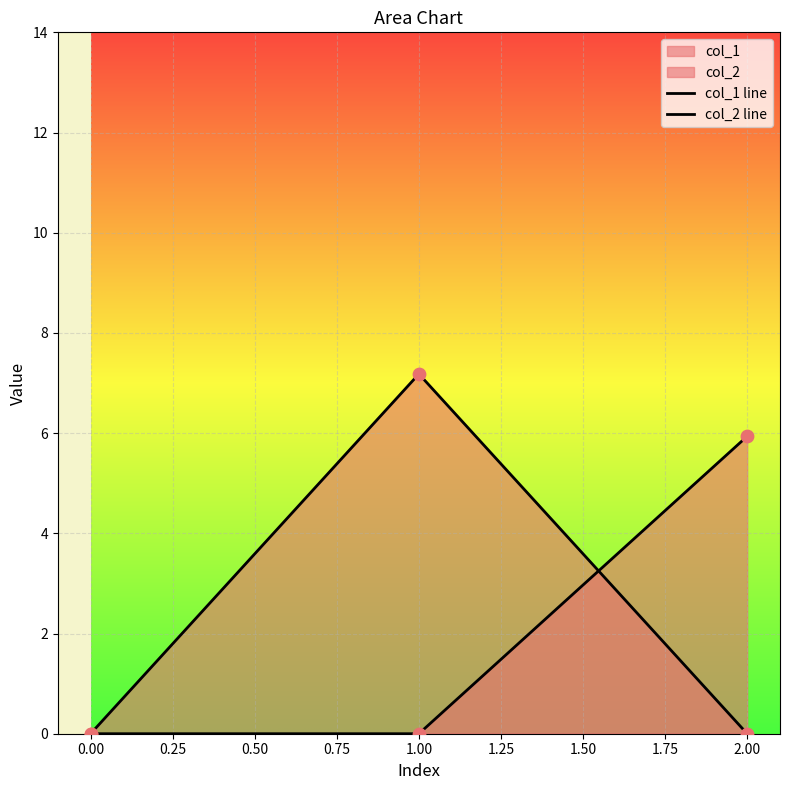

At how many categories does at least one series exceed 3?

2